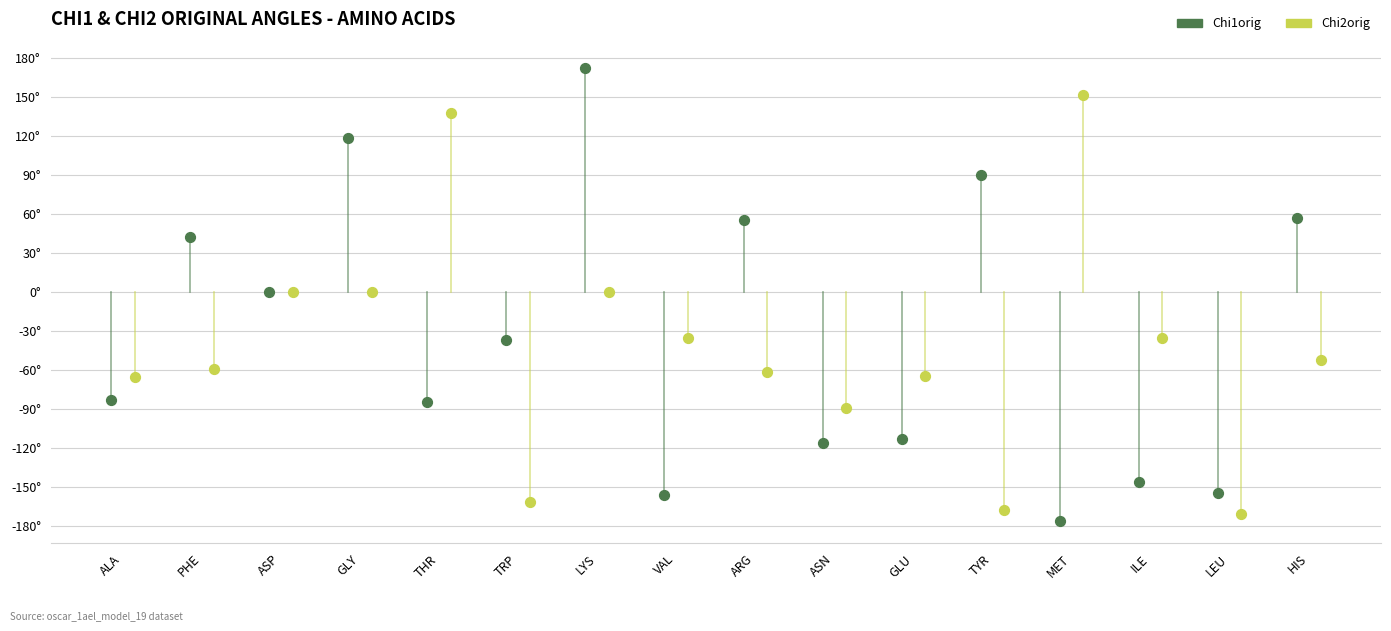

What are all the series names shown in the legend?

Chi1orig, Chi2orig